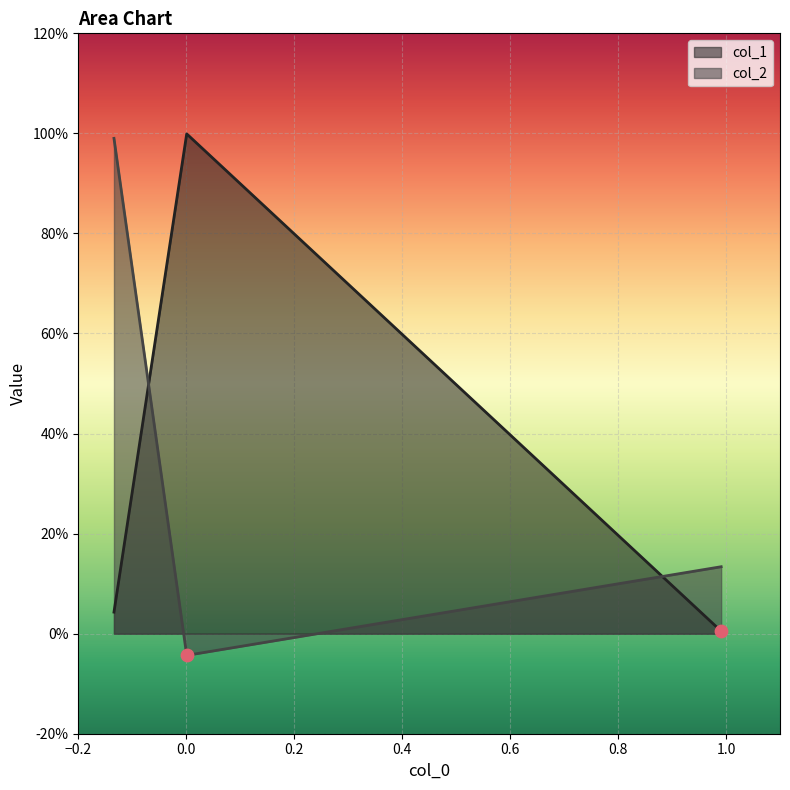

What is the change in value from 0.0 to 0.2?

-1.0